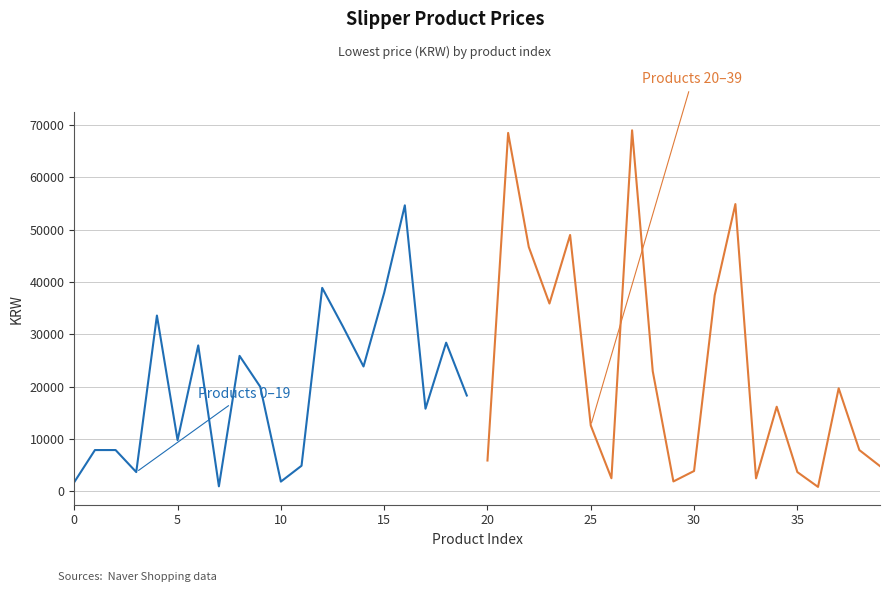

What is the average value of the Products 0–19 series?

19782